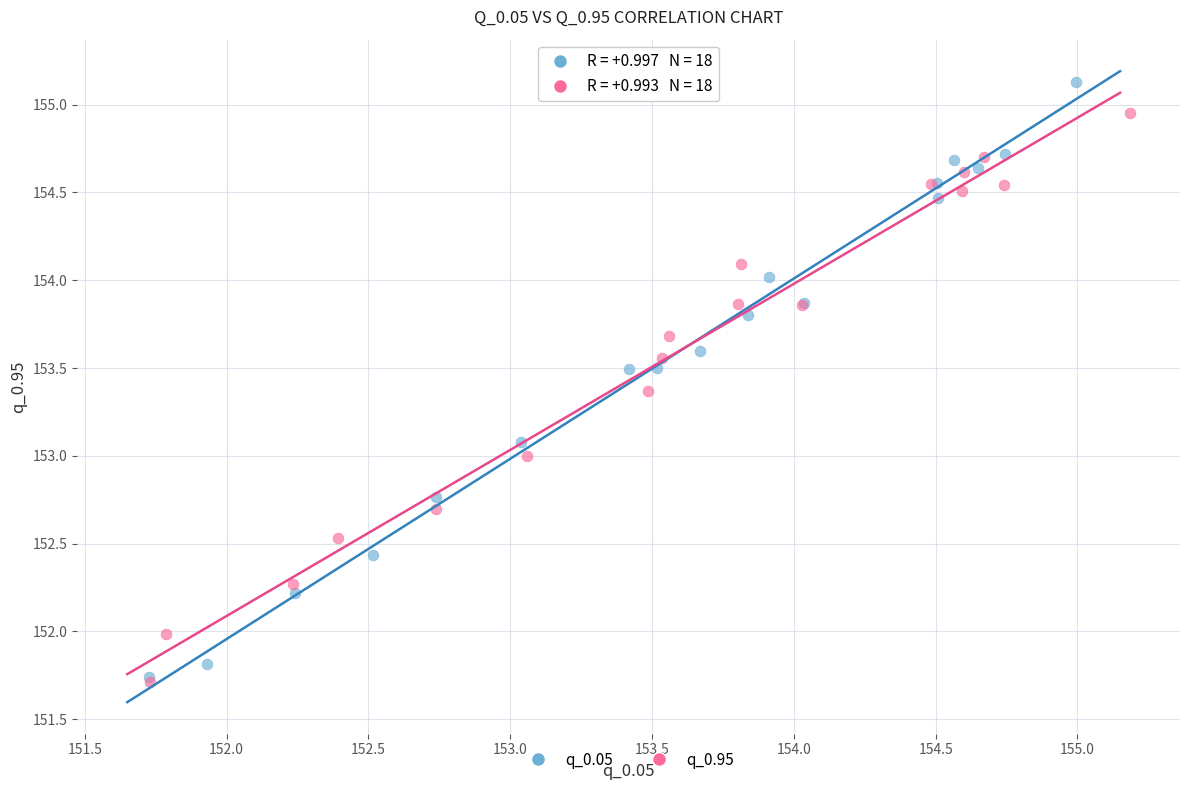

What are all the series names shown in the legend?

q_0.05, q_0.95